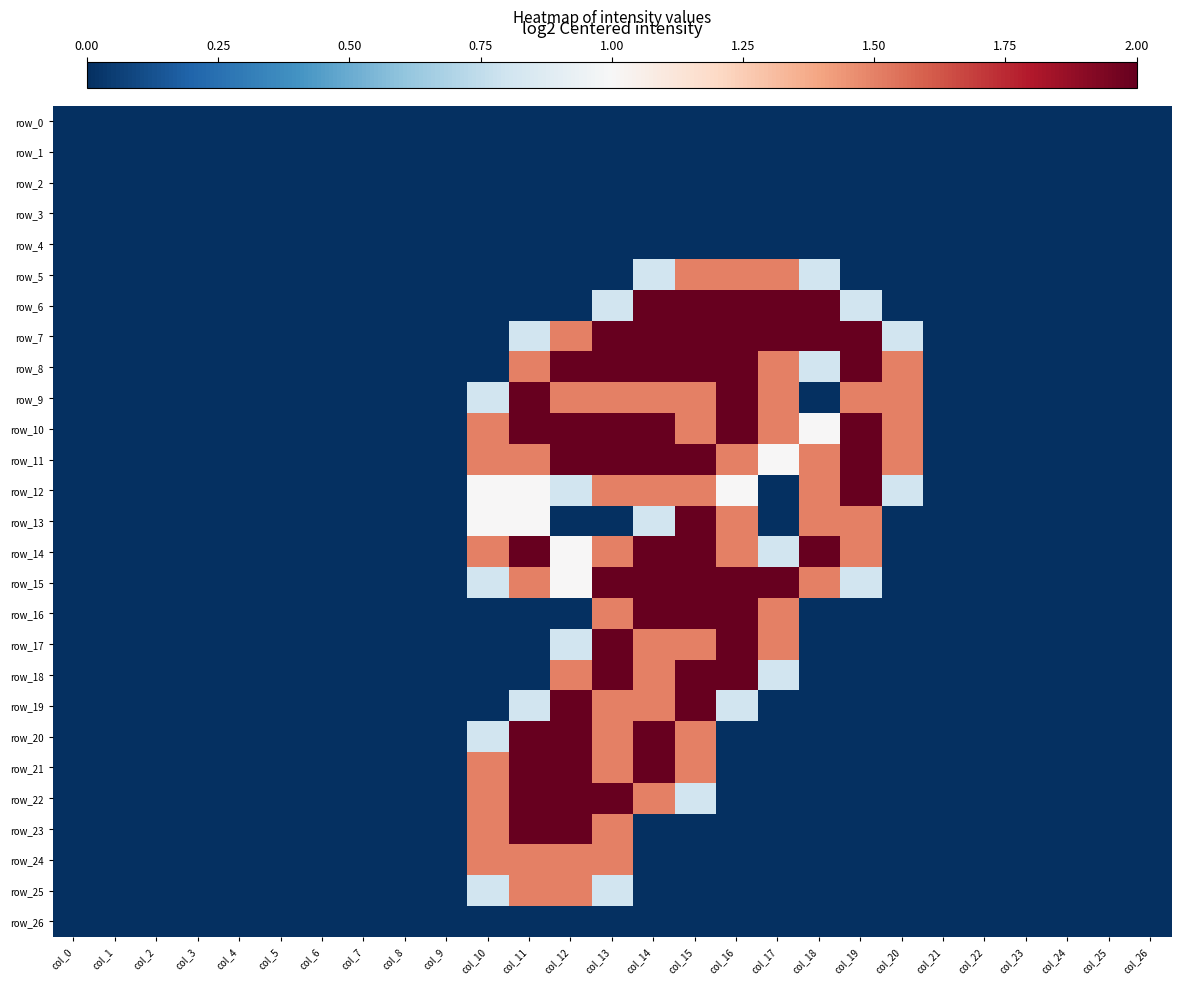

Rank the categories by row_18 value from lowest to highest.

col_0, col_1, col_2, col_3, col_4, col_5, col_6, col_7, col_8, col_9, col_10, col_11, col_18, col_19, col_20, col_21, col_22, col_23, col_24, col_25, col_26, col_17, col_12, col_14, col_13, col_15, col_16